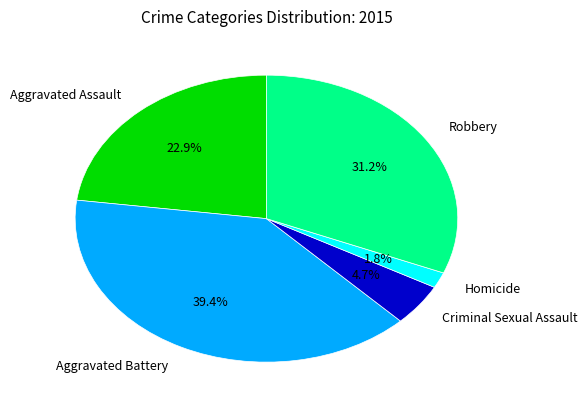

Does any single category account for the majority?

No